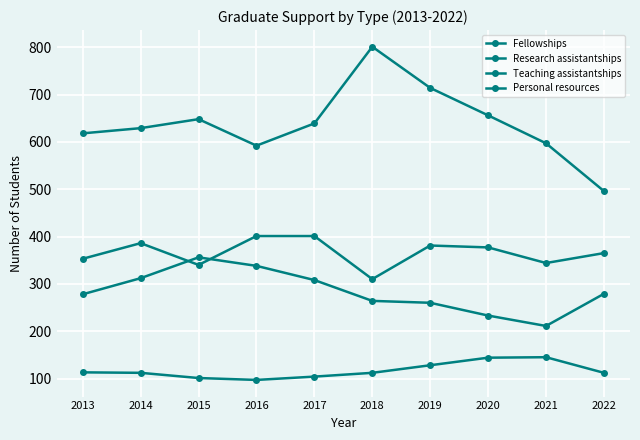

Is this an area chart (filled region under the line)?

No